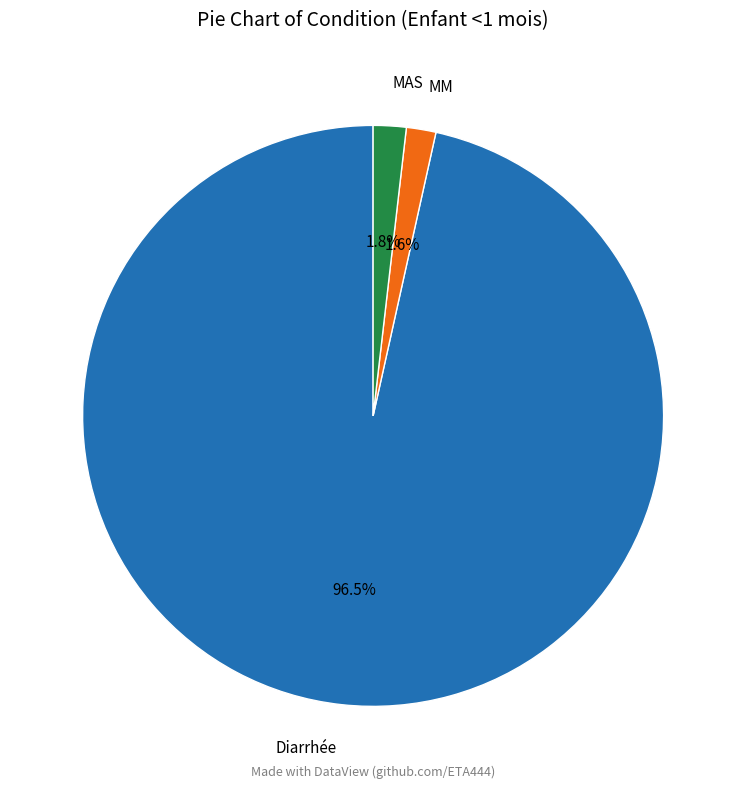

How many slices are in this pie chart?

3